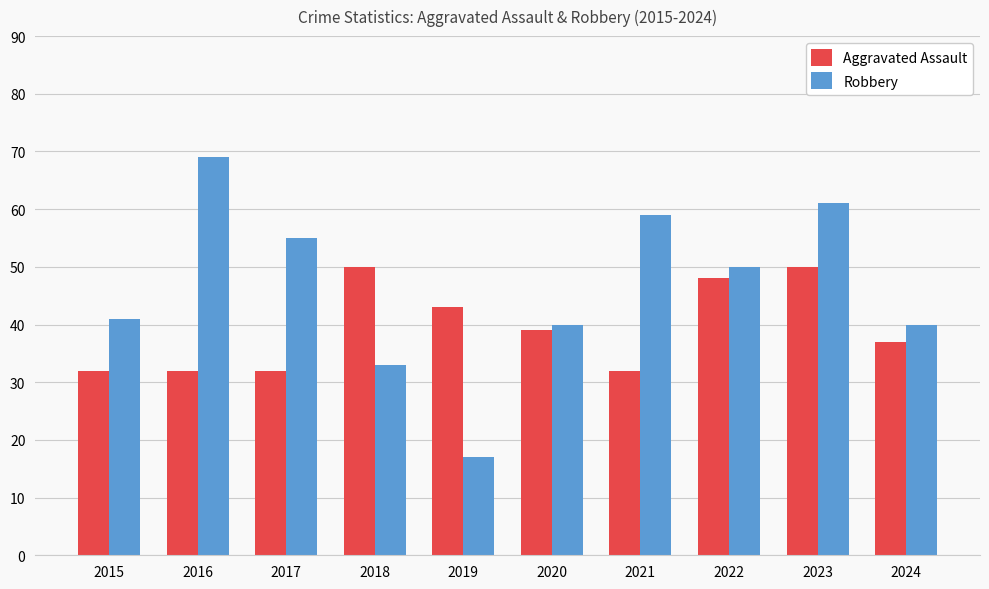

List the series in order of their peak value, lowest first.

Aggravated Assault, Robbery